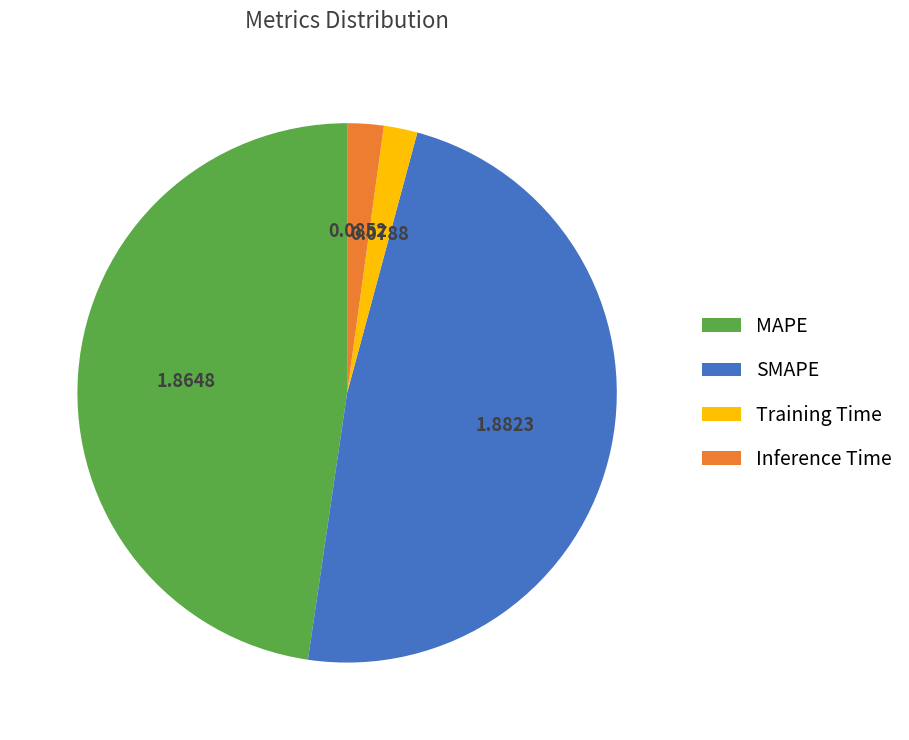

Which has a higher value, Inference Time or SMAPE?

SMAPE